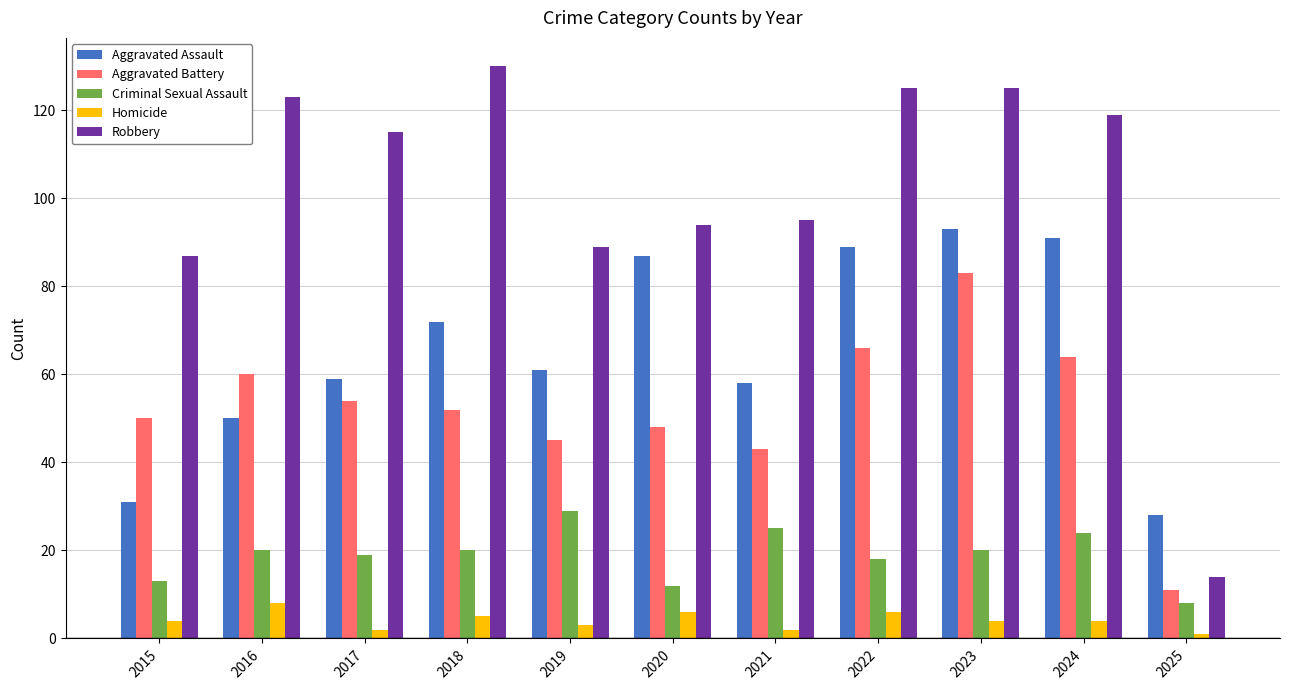

What is the greatest value displayed?

130